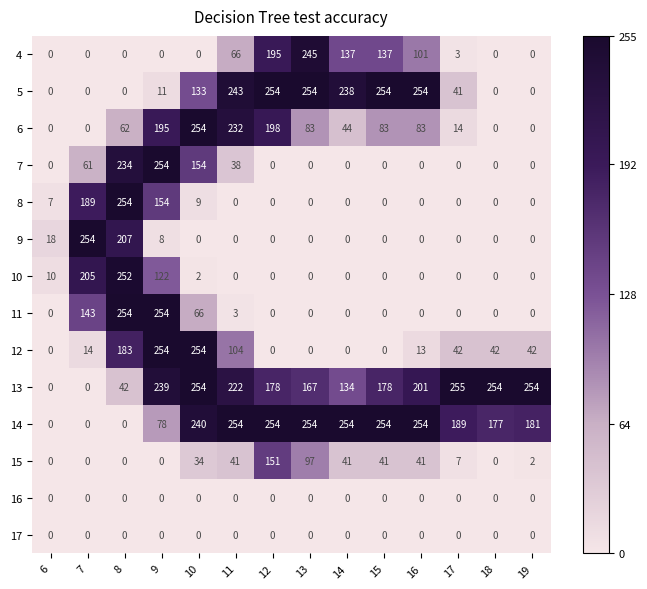

What is the highest value of the 8 series?

254